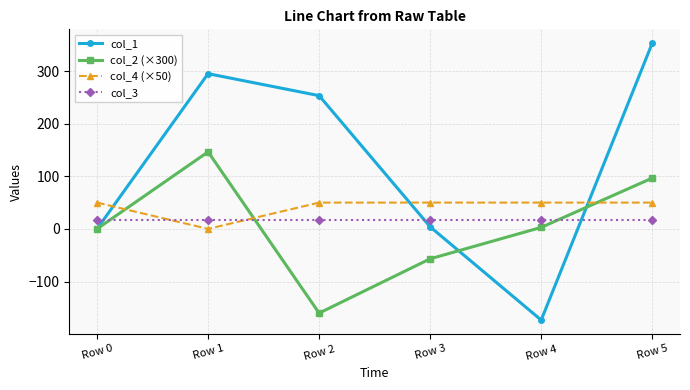

What is the total value across all series at Row 1?

457.4